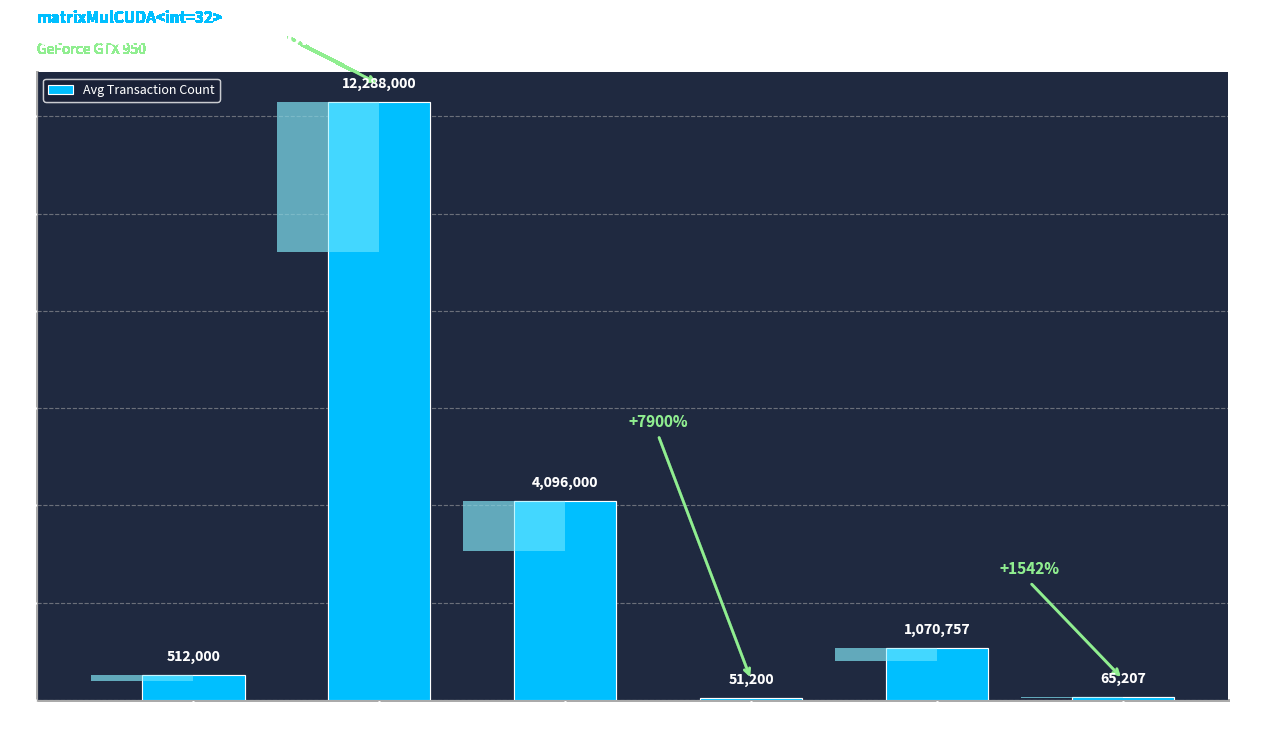

The chart shows a value of 749066 at Shared Store
Transactions. True or false?

False